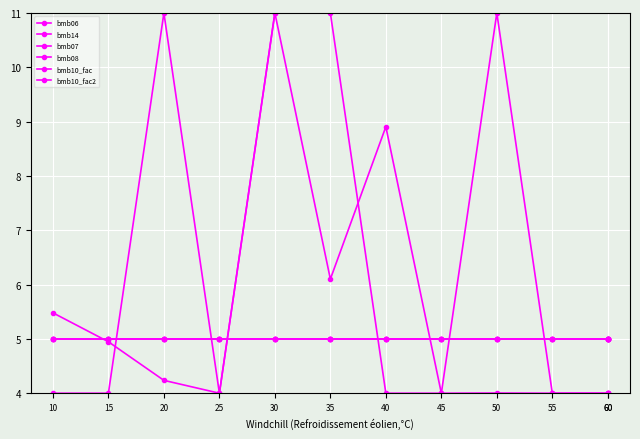

The value of bmb08 at 30 is 3.2. True or false?

False